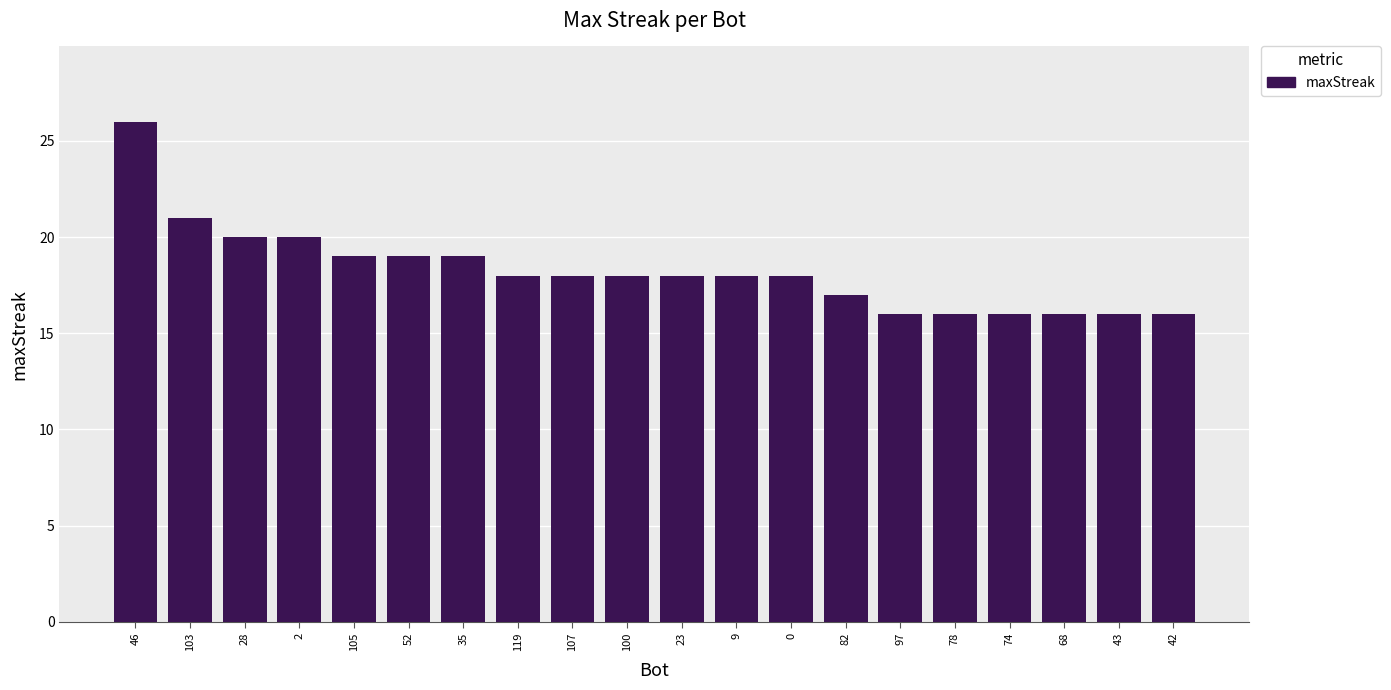

The chart shows a value of 16 at 78. True or false?

True